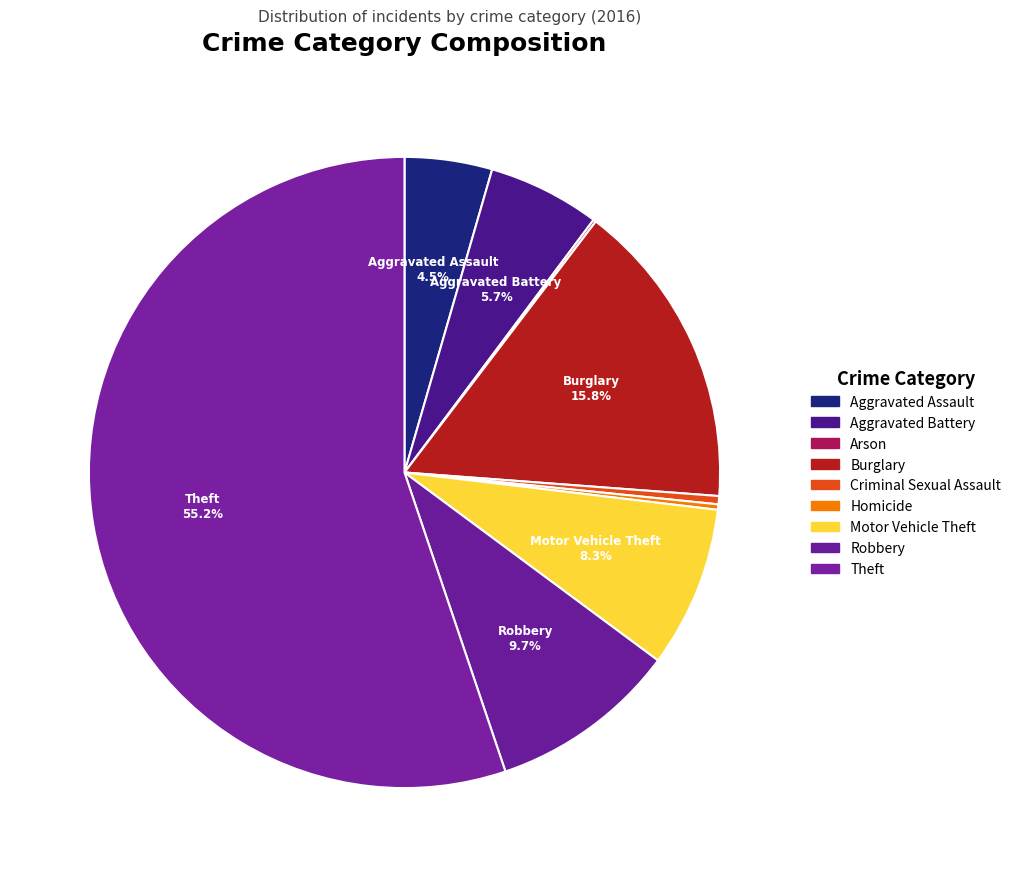

True or false: Motor Vehicle Theft accounts for 17% of the total.

False